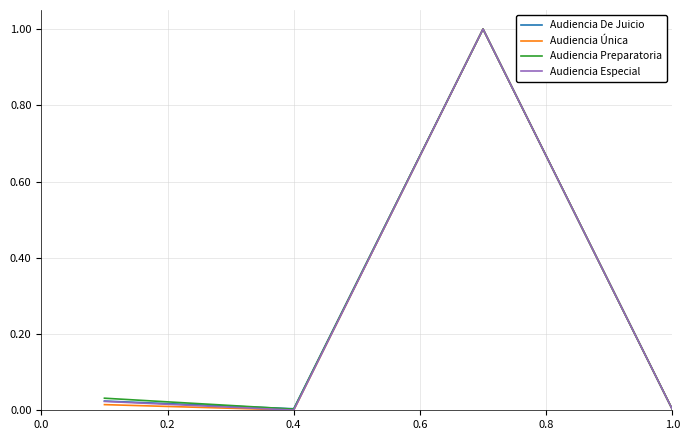

What is the highest value of the Audiencia Especial series?

1.0